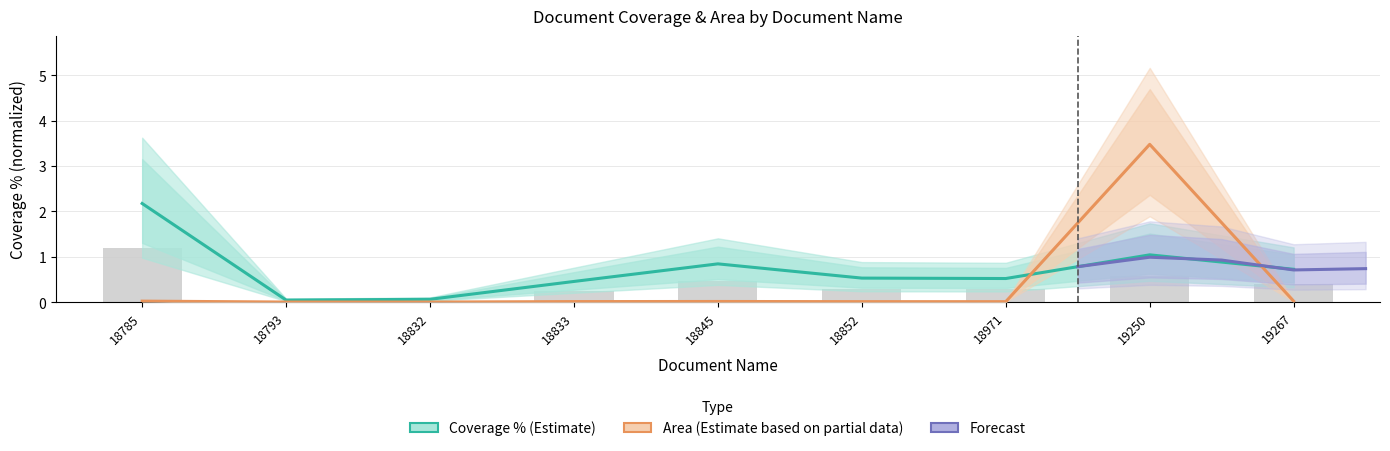

What is the difference between the maximum and minimum values in the Area series?

3.5